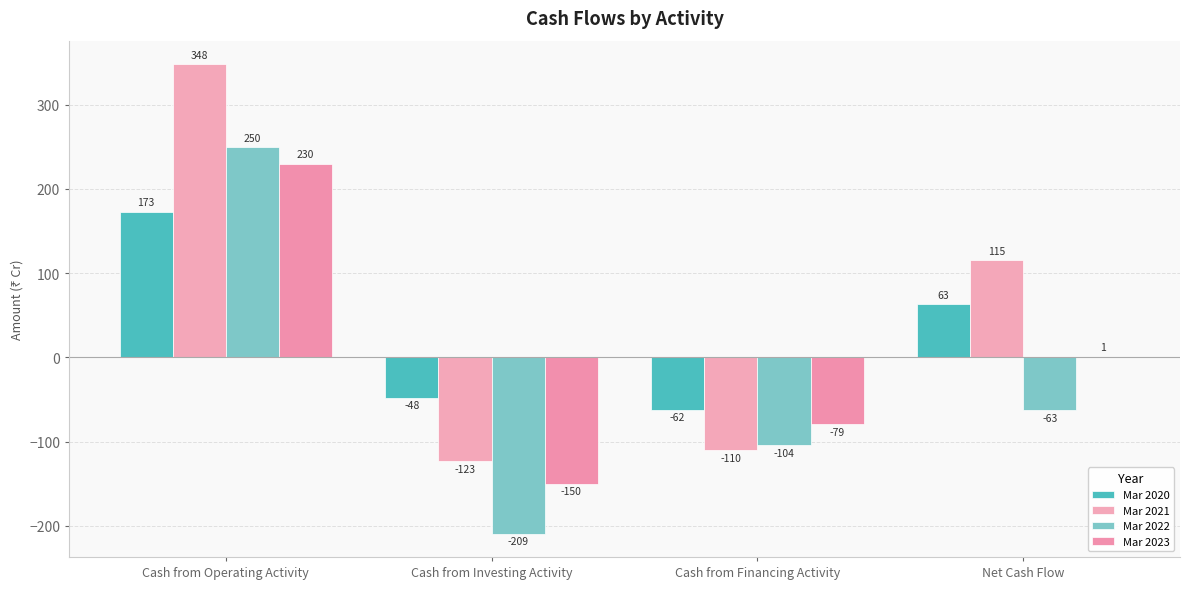

Which series has the largest total across all categories?

Mar 2021